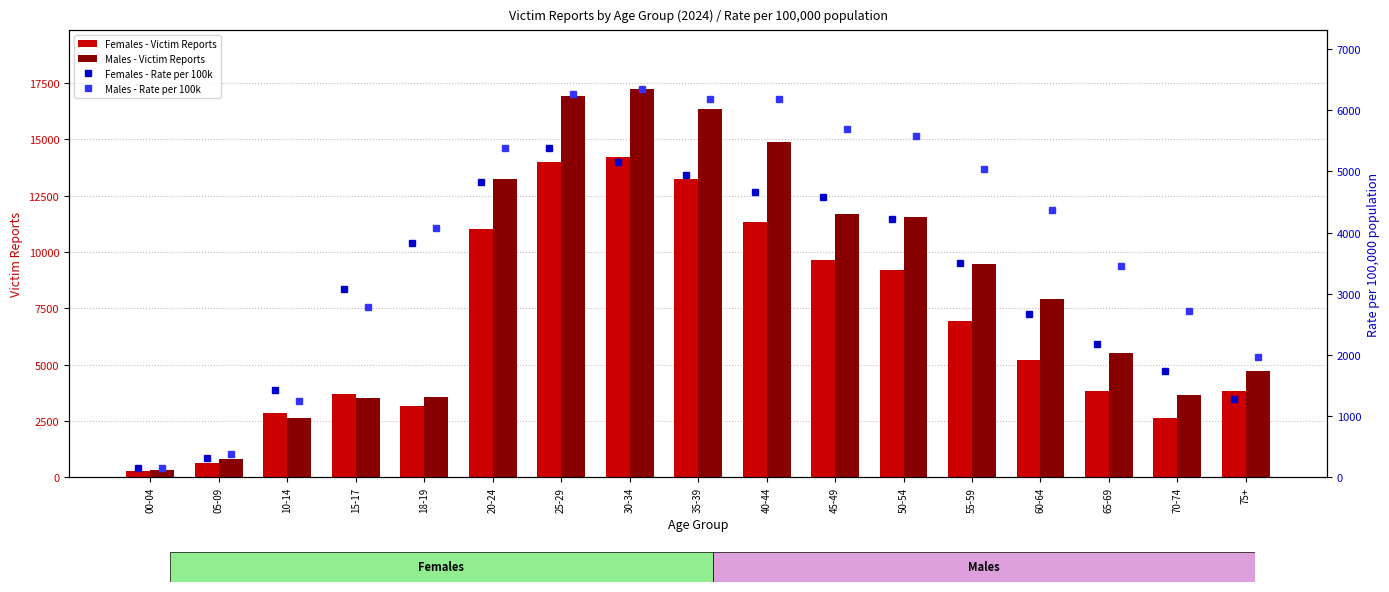

What is the difference between the maximum and minimum values in the Females - Victim Reports series?

13924